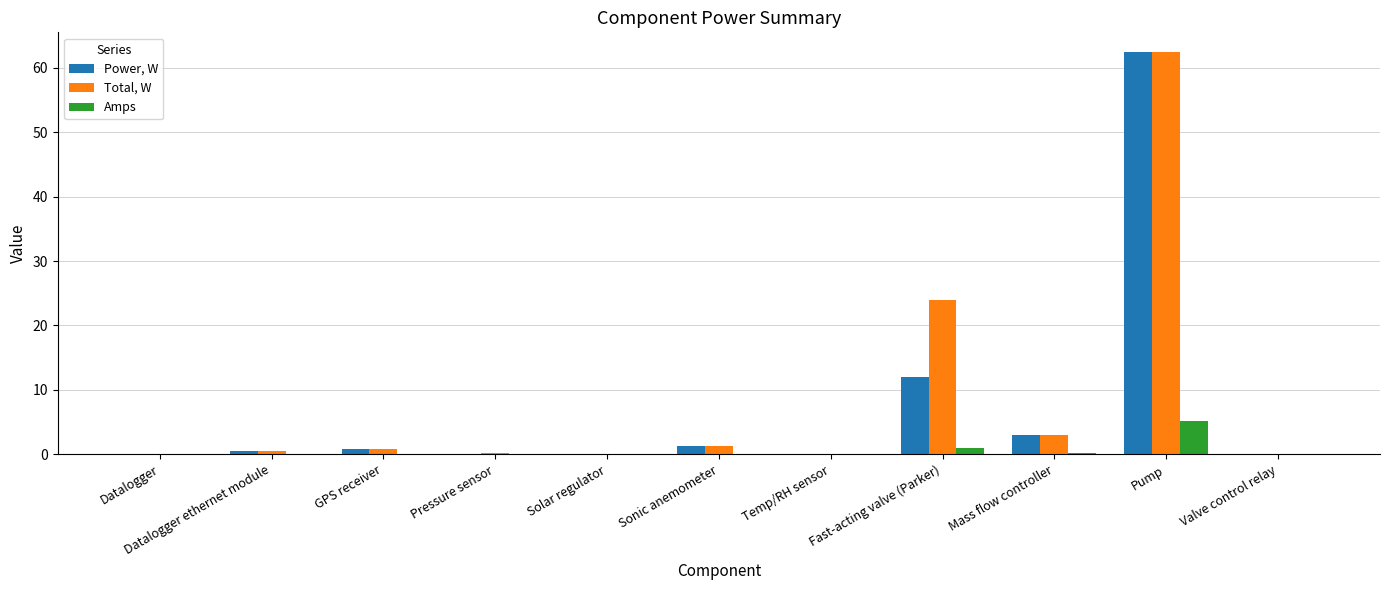

At which category is the sum across all series the highest?

Pump